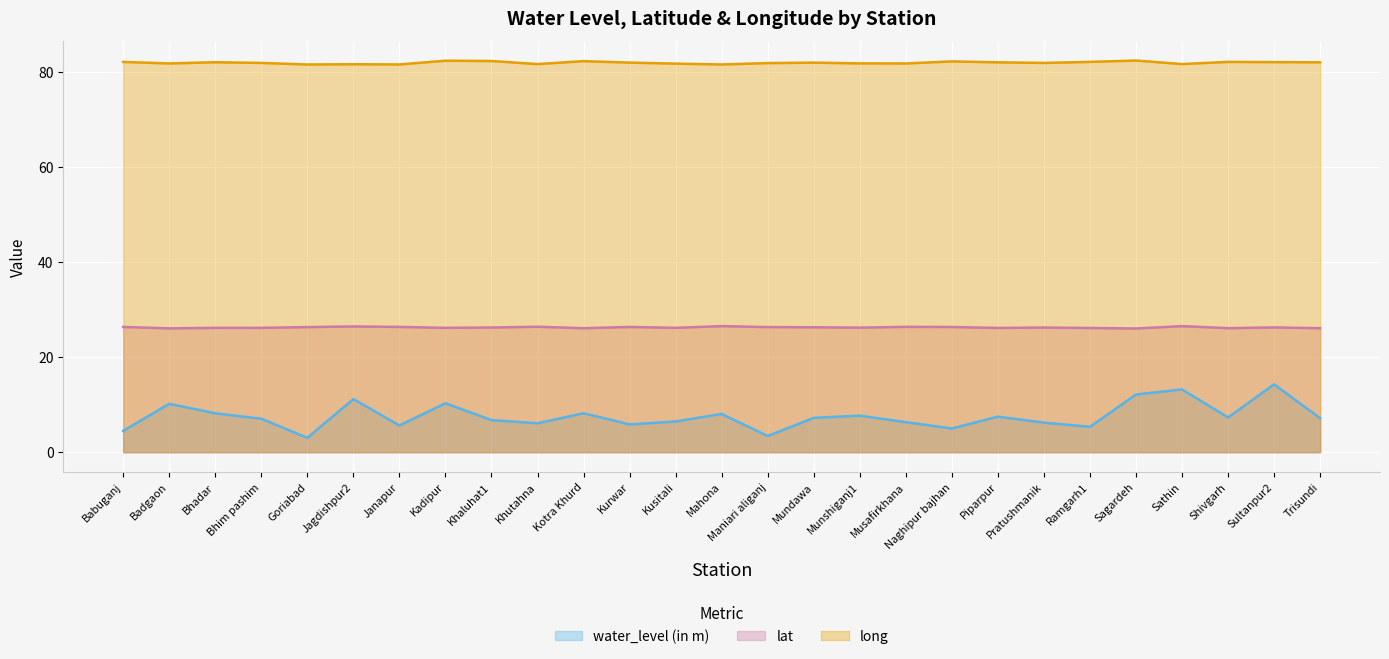

List the series in order of their peak value, lowest first.

water_level (in m), lat, long